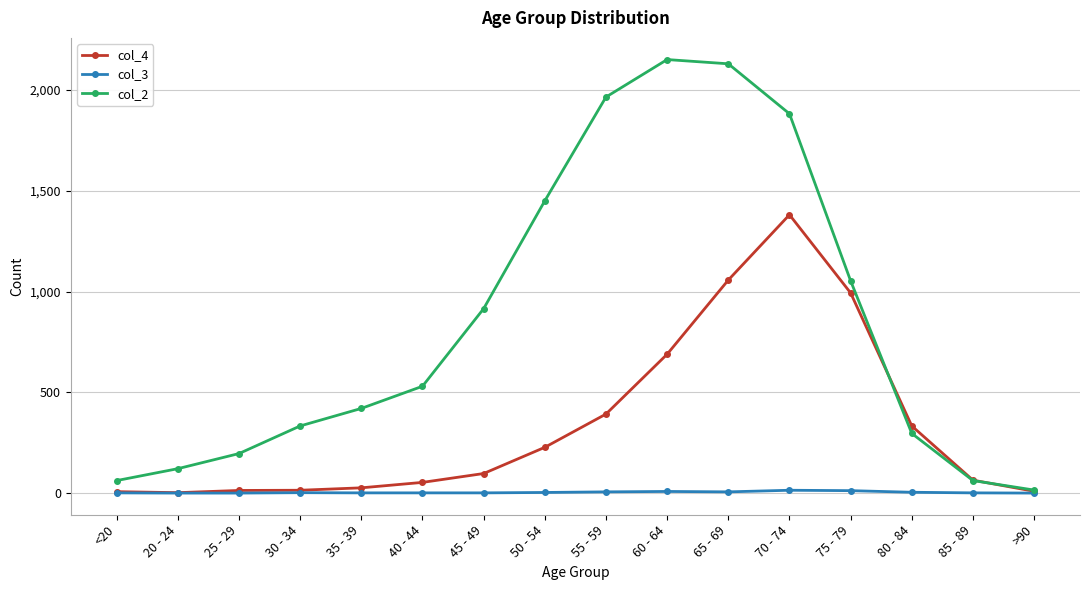

List the series in order of their peak value, lowest first.

col_3, col_4, col_2